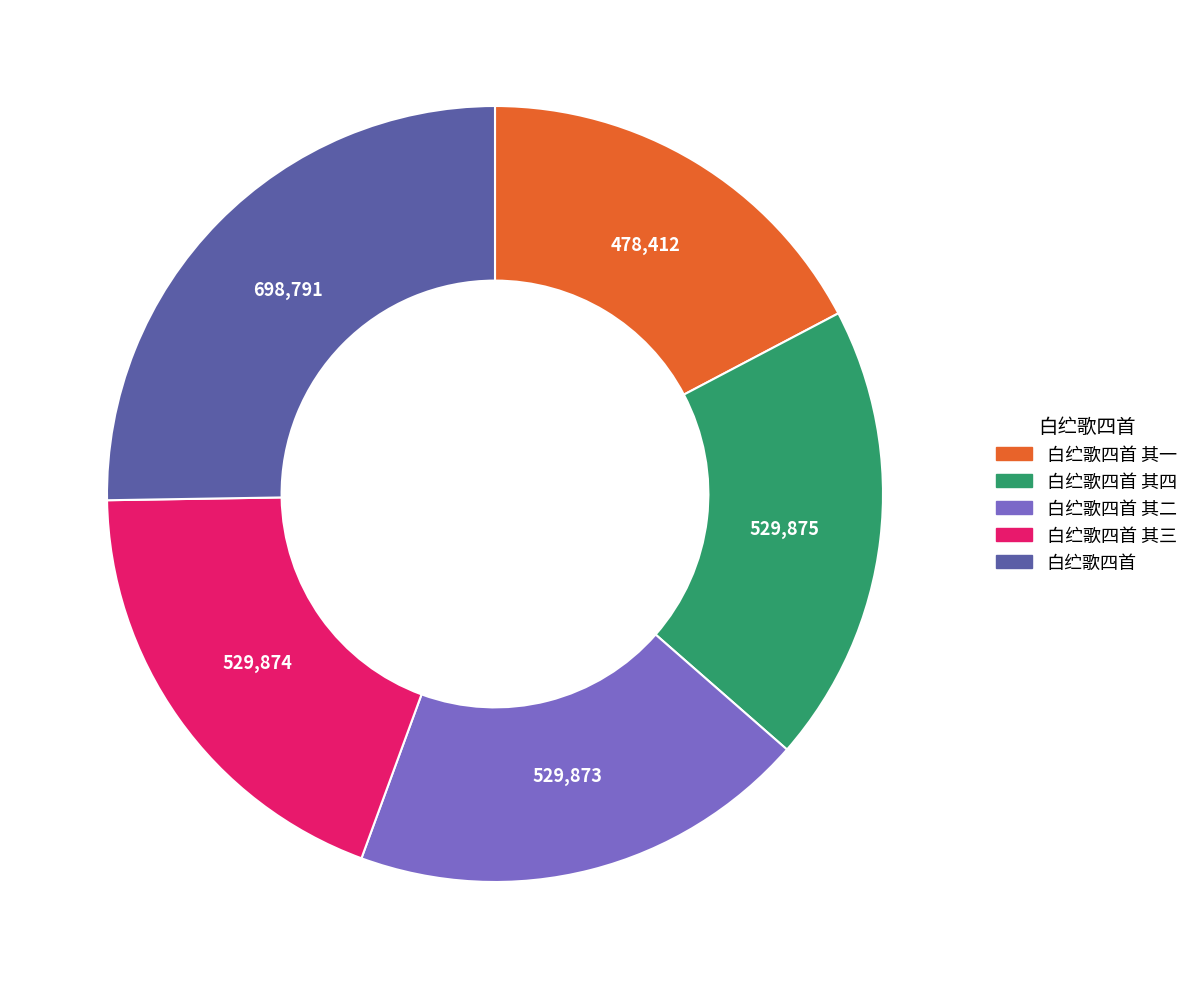

Combined, do 白纻歌四首 其四 and 白纻歌四首 其一 account for over 50%?

No